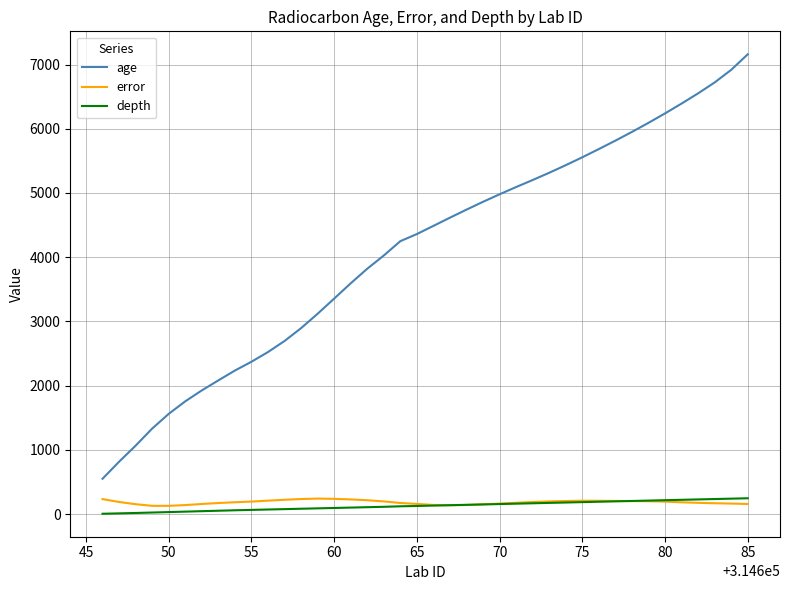

True or false: error and age cross at least once.

False